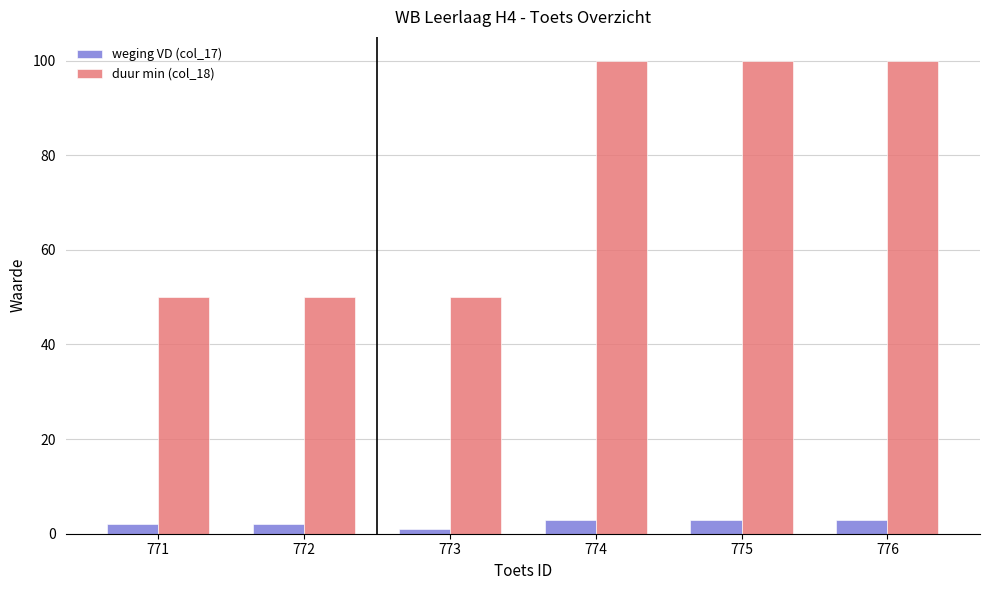

List the series in order of their peak value, highest first.

duur min (col_18), weging VD (col_17)